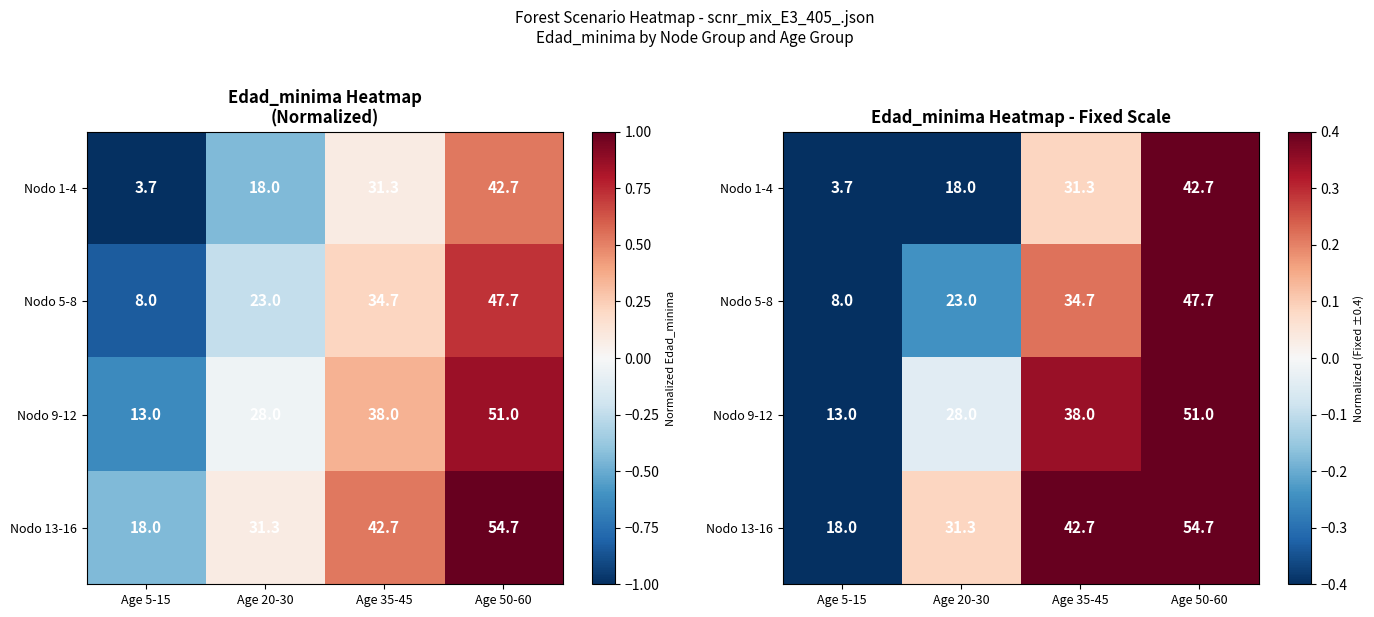

Rank the series by their maximum value, from lowest to highest.

Nodo 1-4, Nodo 5-8, Nodo 9-12, Nodo 13-16